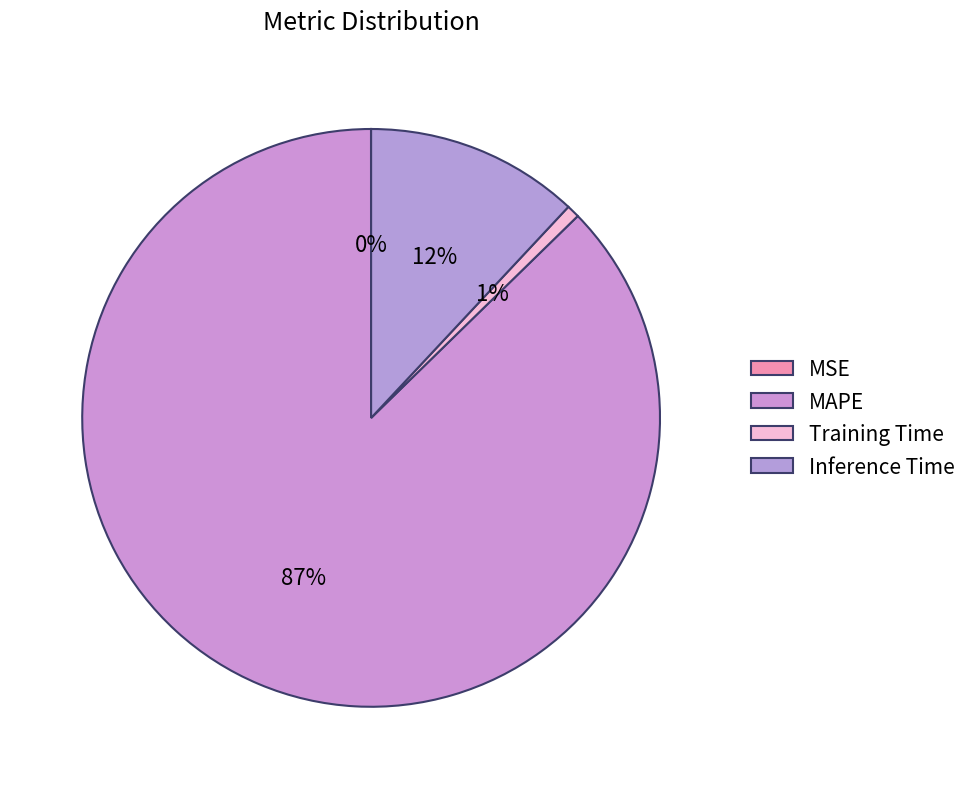

Count the number of slices in the pie.

4